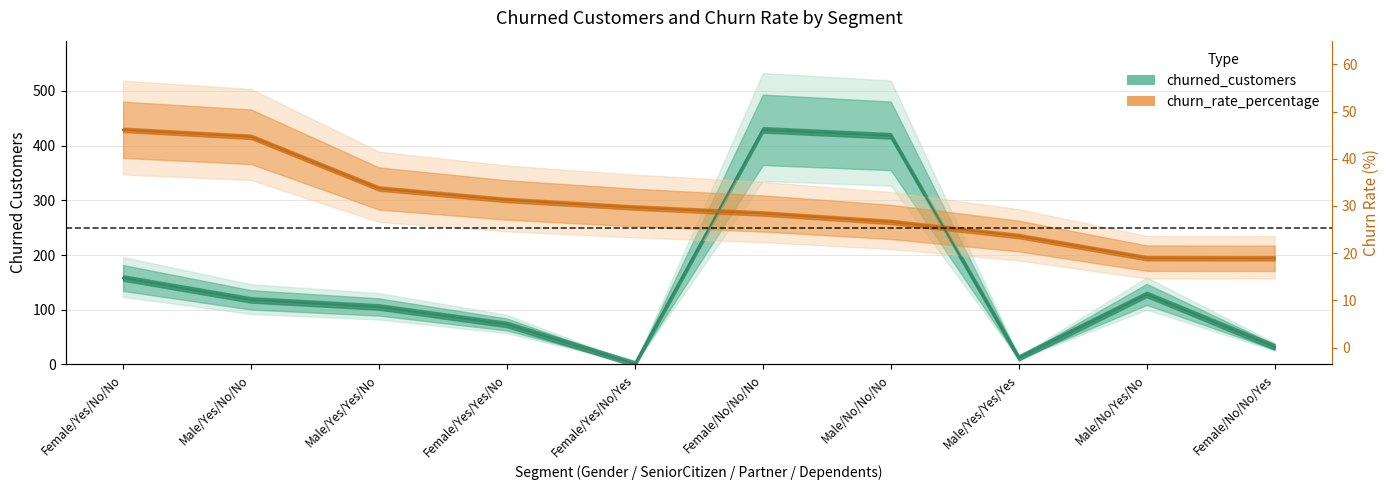

How many lines are shown in the chart?

2